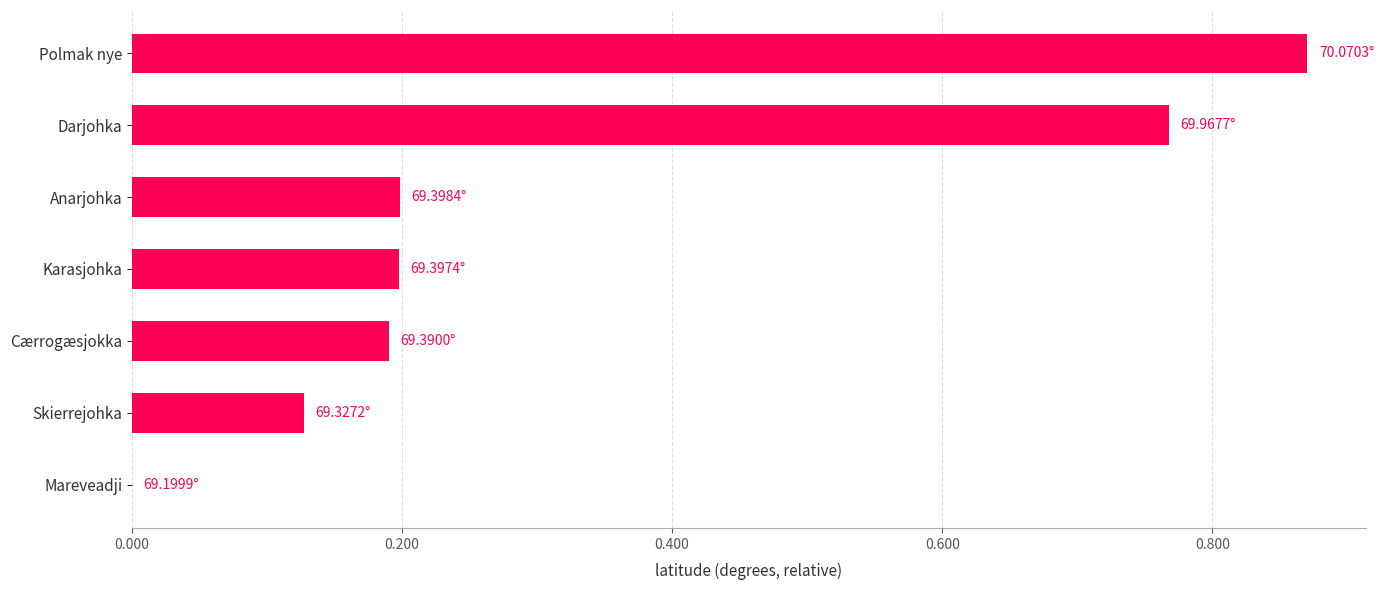

Which category has the highest value across all series?

Polmak nye